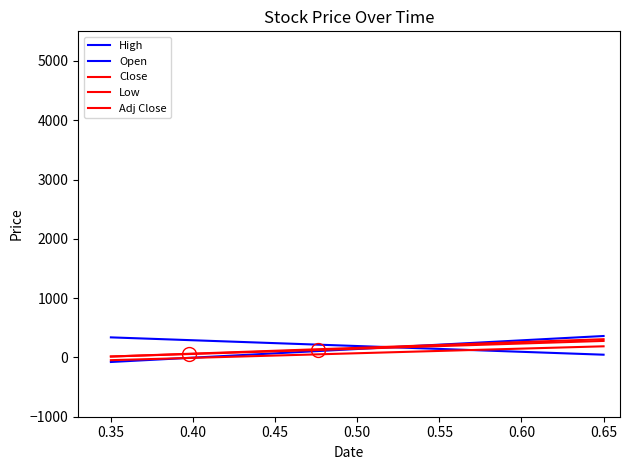

What is the minimum value for Open?

46.1